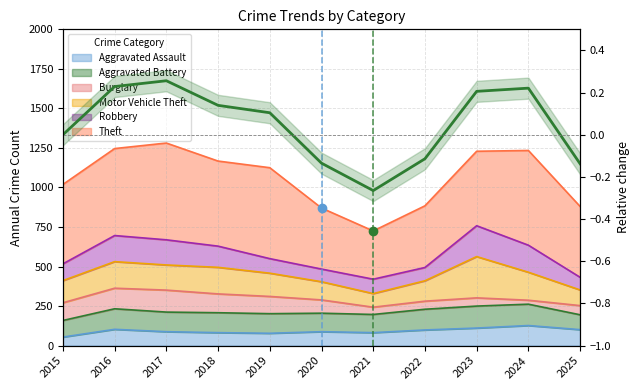

True or false: the data shows -0.1 at 2025.

True